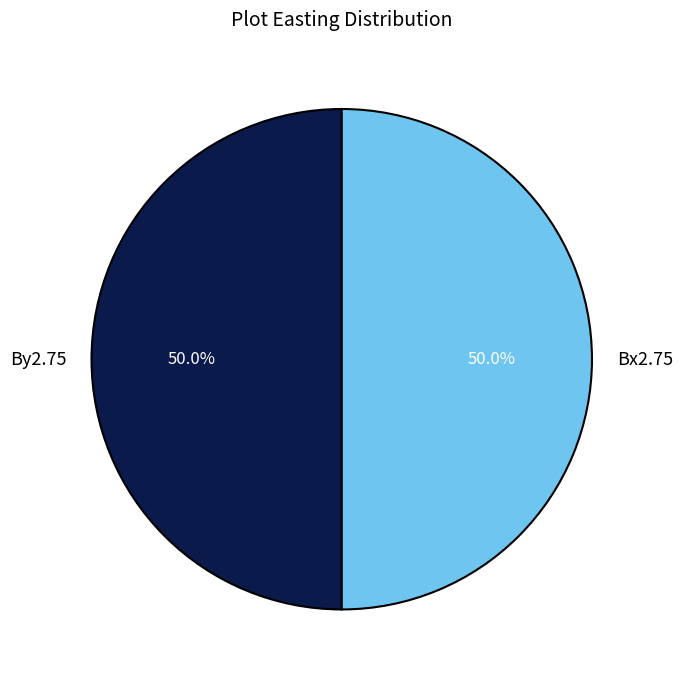

What percentage do By2.75 and Bx2.75 together represent?

100.0%